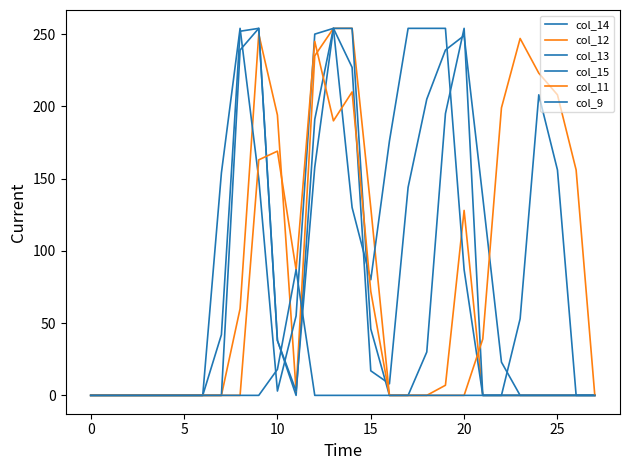

How many lines are shown in the chart?

6